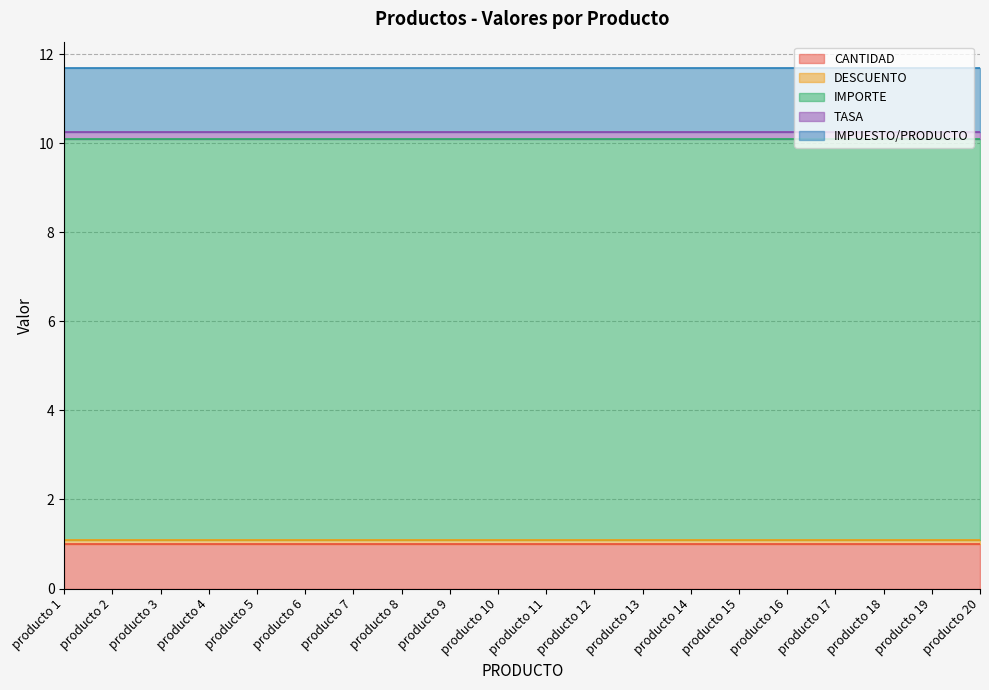

Does the chart have visible grid lines?

Yes